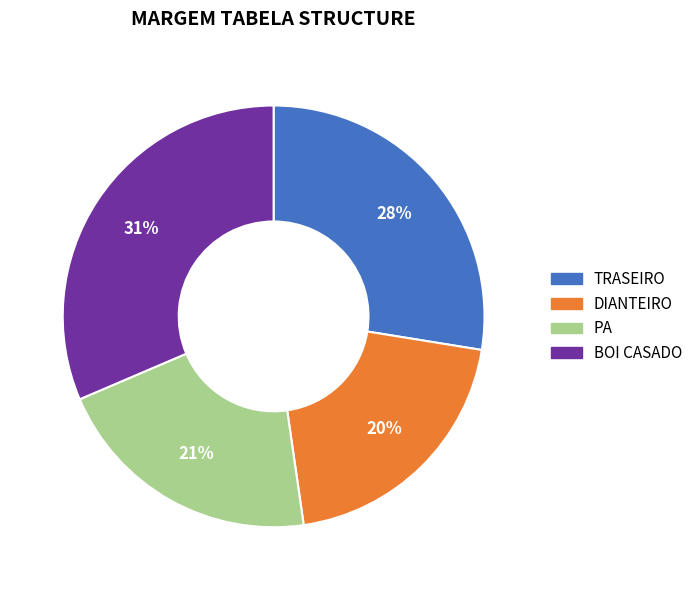

The TRASEIRO slice represents 28% of the pie. True or false?

True